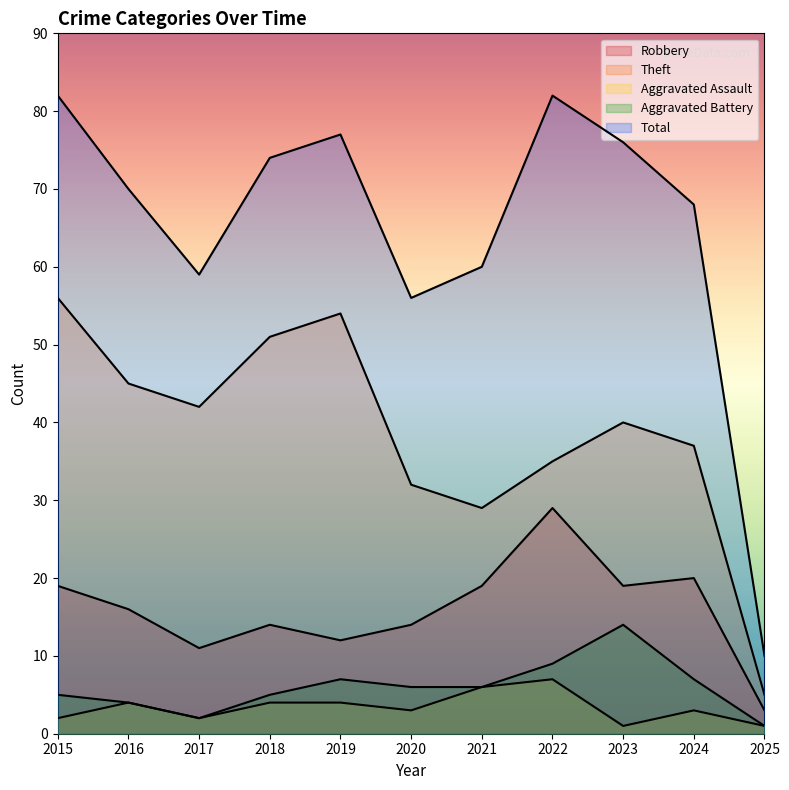

Which series has the largest total across all categories?

Total